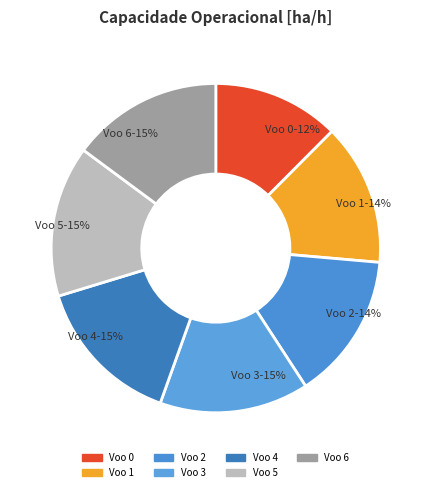

To the nearest percent, what is the difference between the Voo 3 and Voo 1 slice percentages?

1%